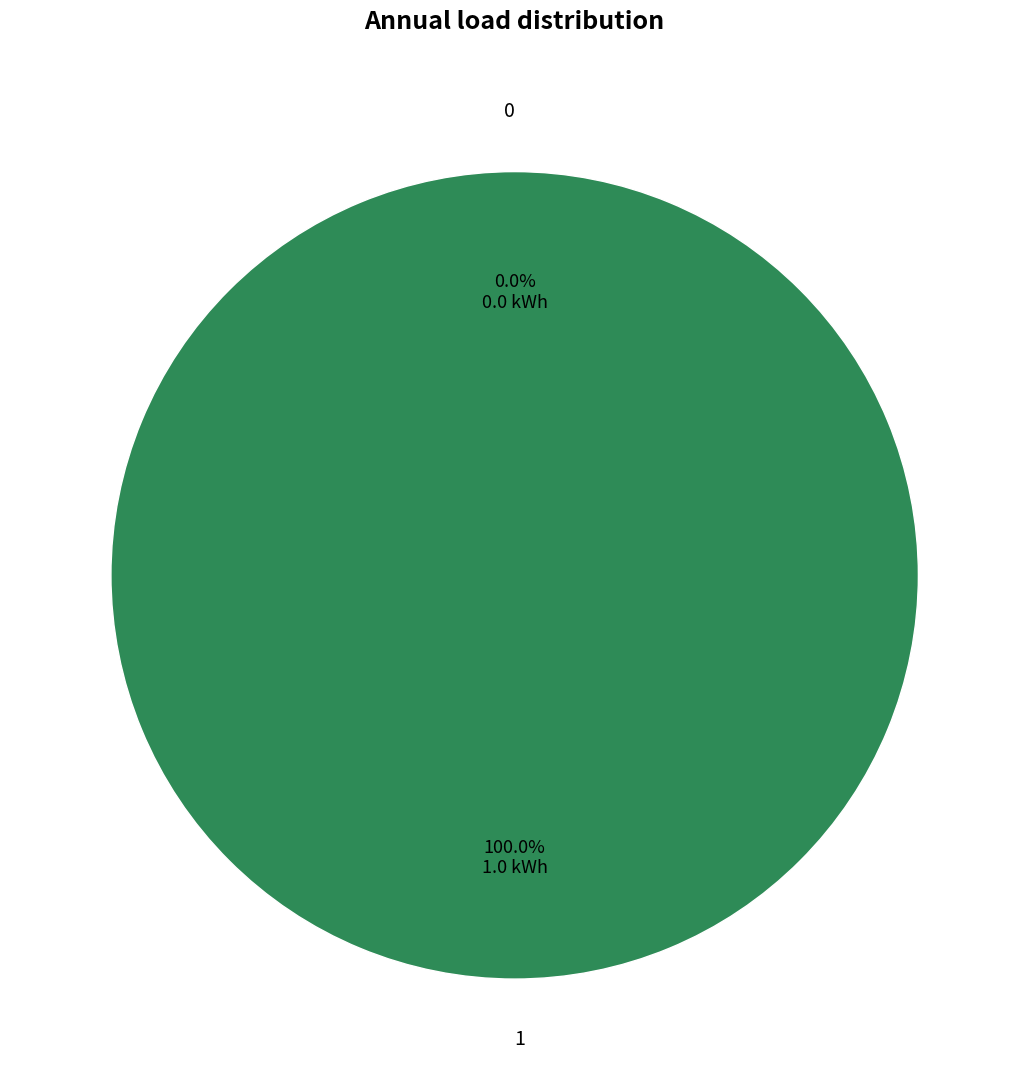

Count the number of slices in the pie.

2